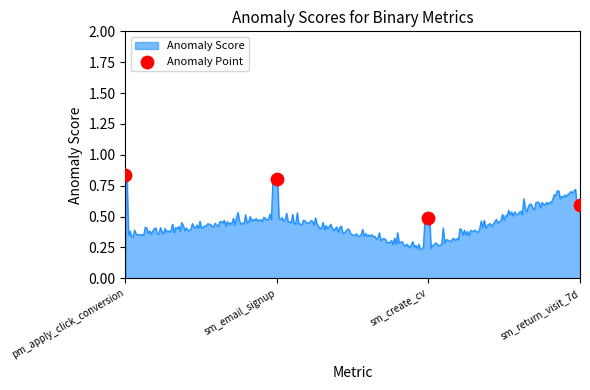

Between sm_email_signup and sm_create_cv, which is larger?

sm_email_signup